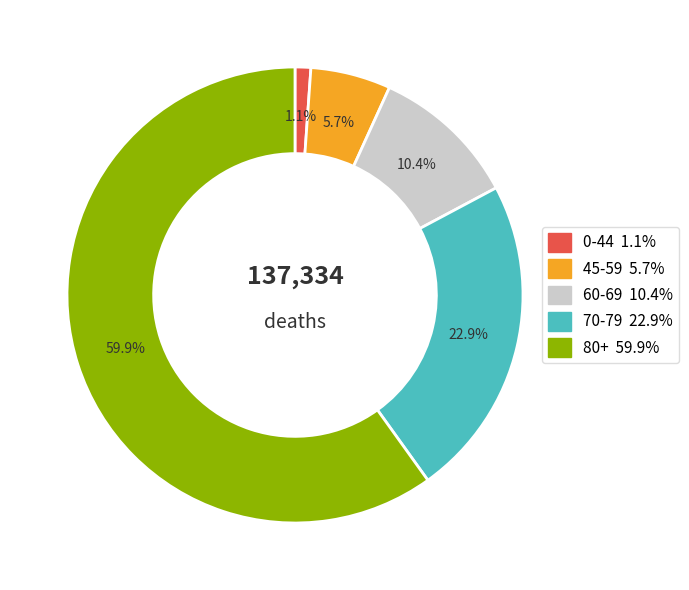

Does any single category account for the majority?

Yes